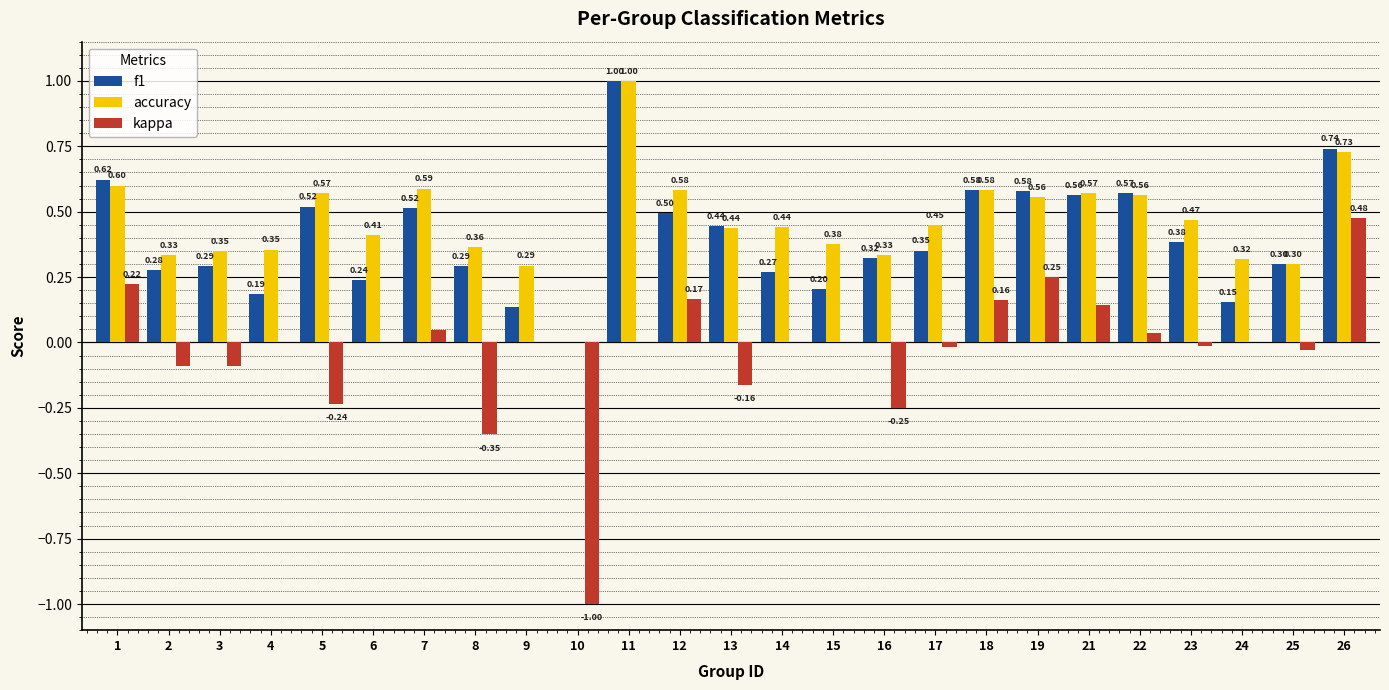

What is the sum of all kappa values?

-0.7